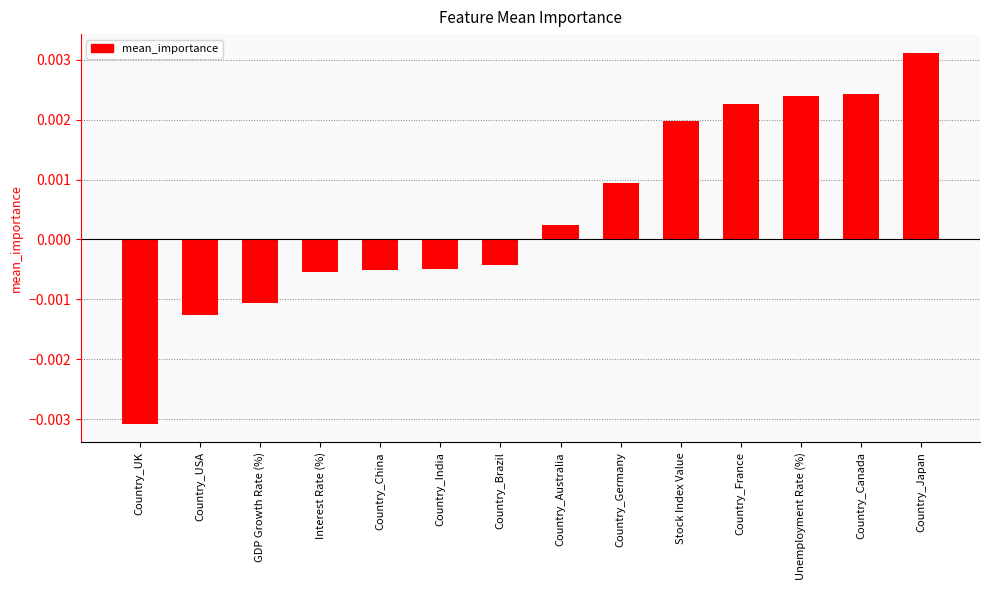

How many values exceed 0?

7